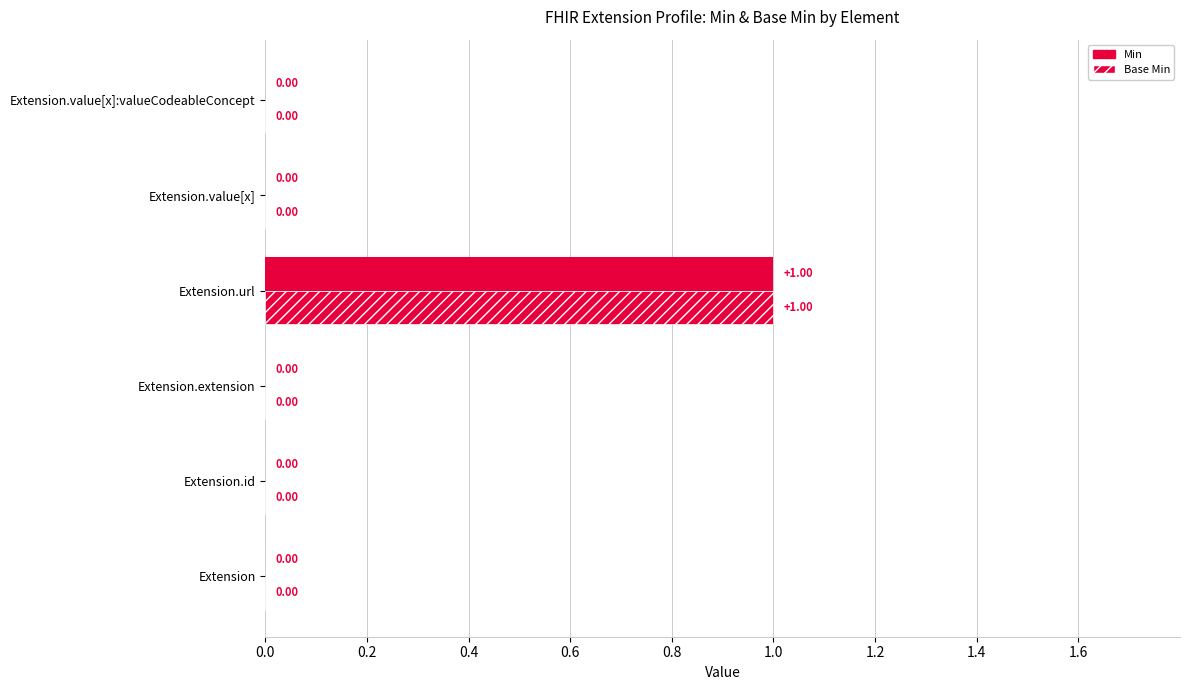

How many data points does each series have?

6